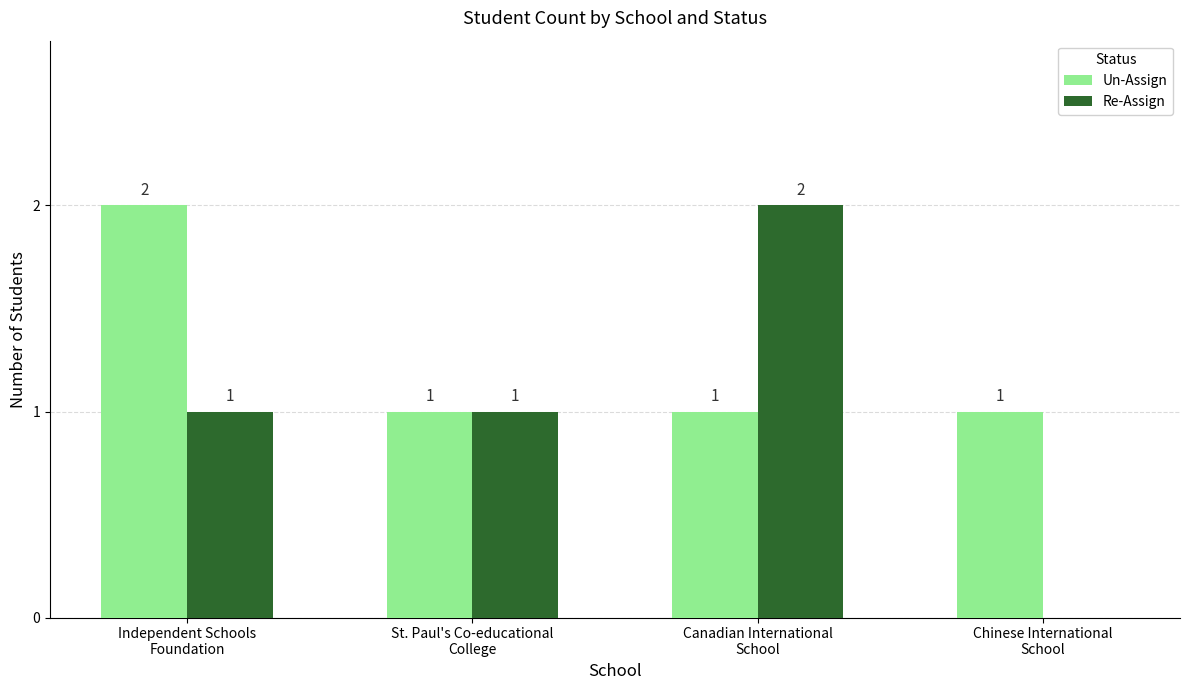

Are the bars horizontal?

No